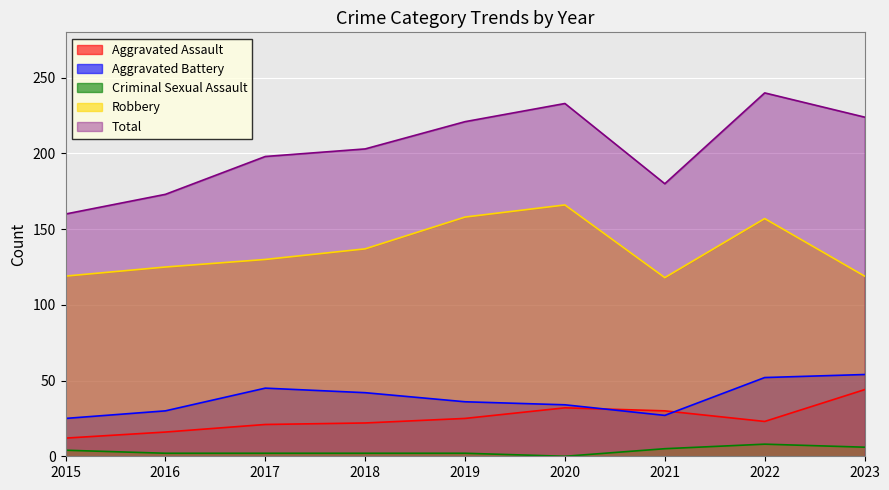

What is the total value across all series at 2018?

406